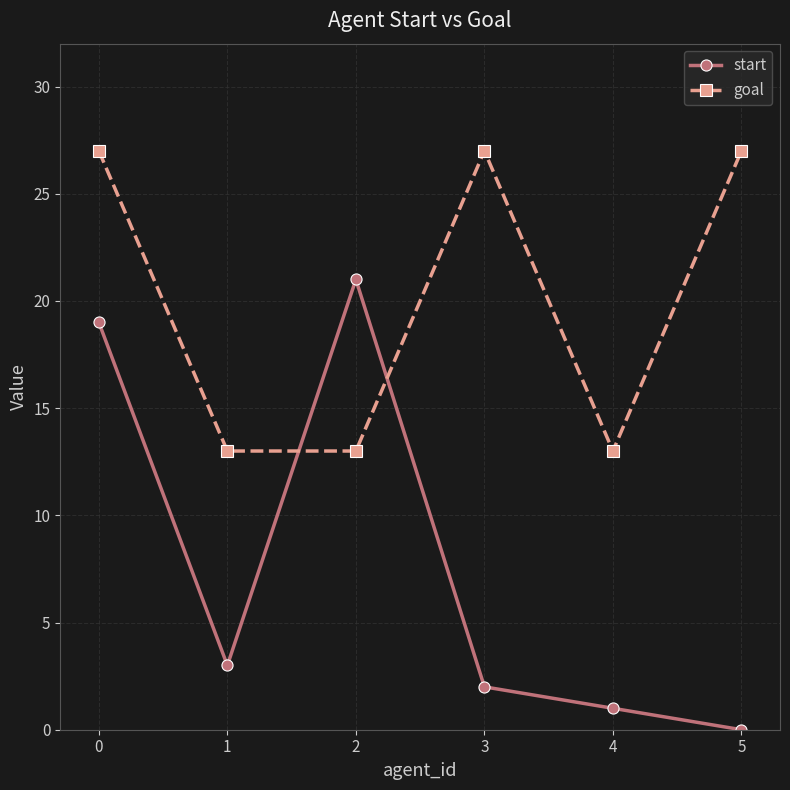

Rank the series at 3 from lowest to highest value.

start, goal